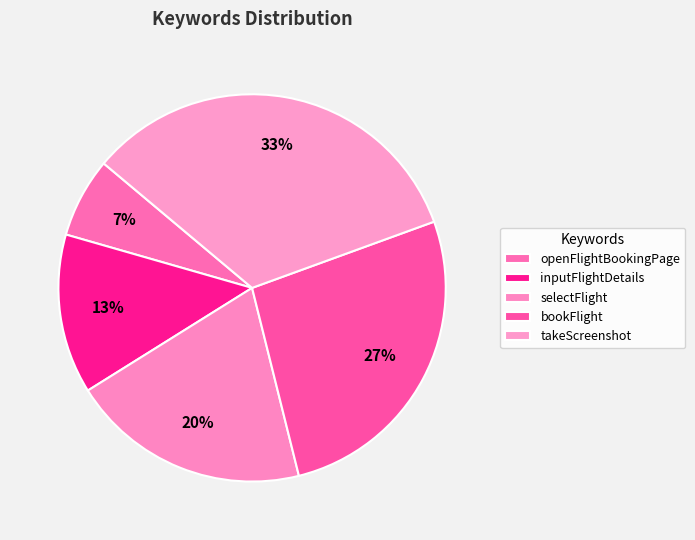

How many segments does this pie chart have?

5